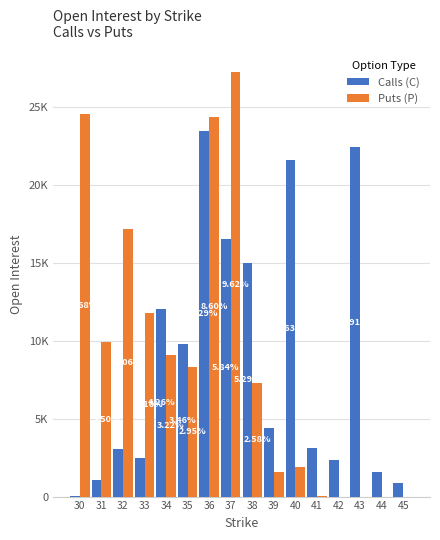

At which label does Puts (P) first exceed 8340?

30